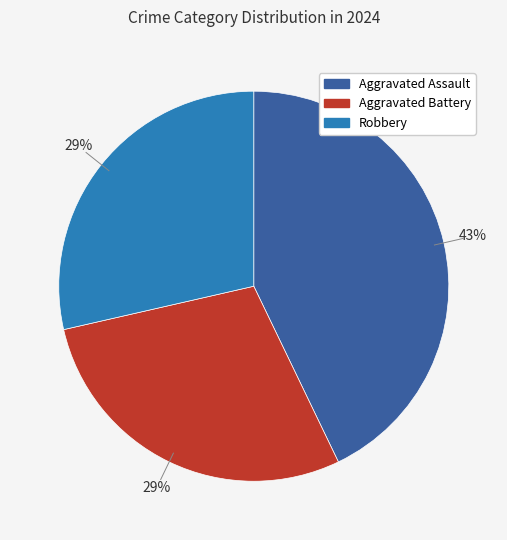

Is it true that Aggravated Assault is 43% of the pie?

True